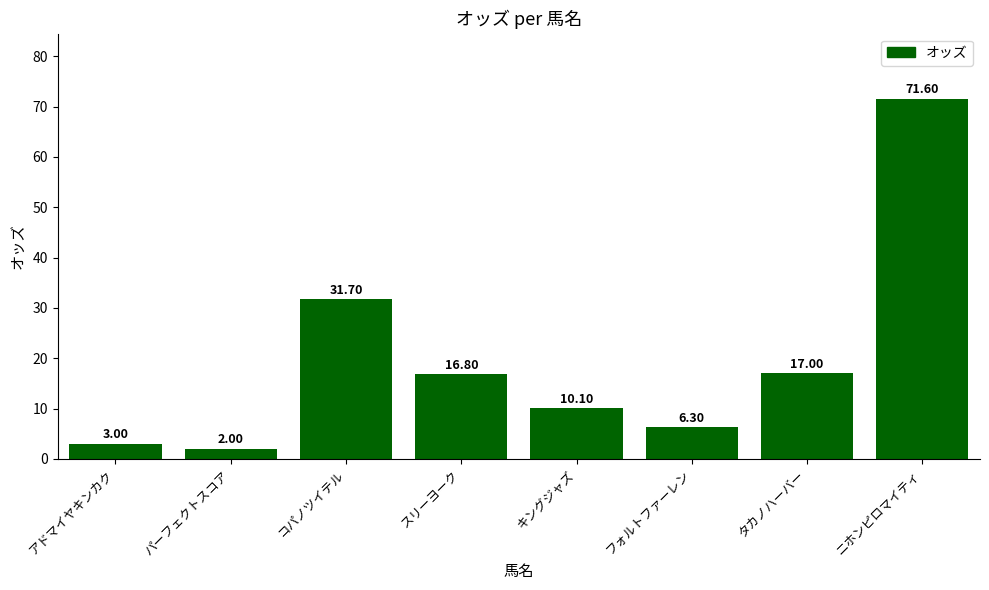

The value at タカノハーバー is 24.5. True or false?

False